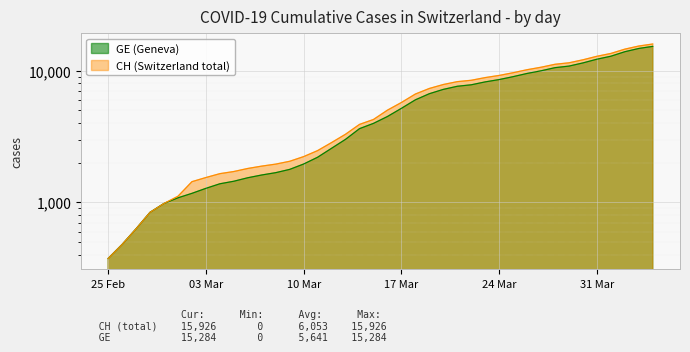

What value does the CH series have at 2020-03-23?

8855